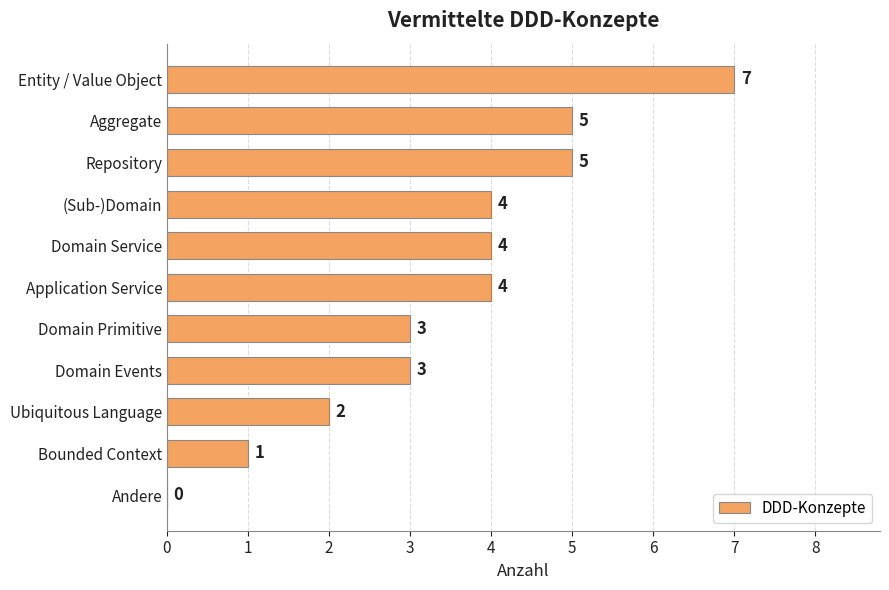

What is the ratio of the value at Domain Events to the value at Aggregate?

0.6